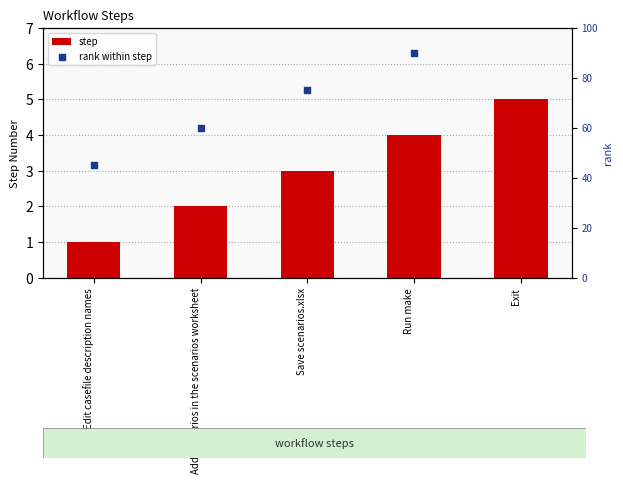

Which series has the largest total across all categories?

rank within step